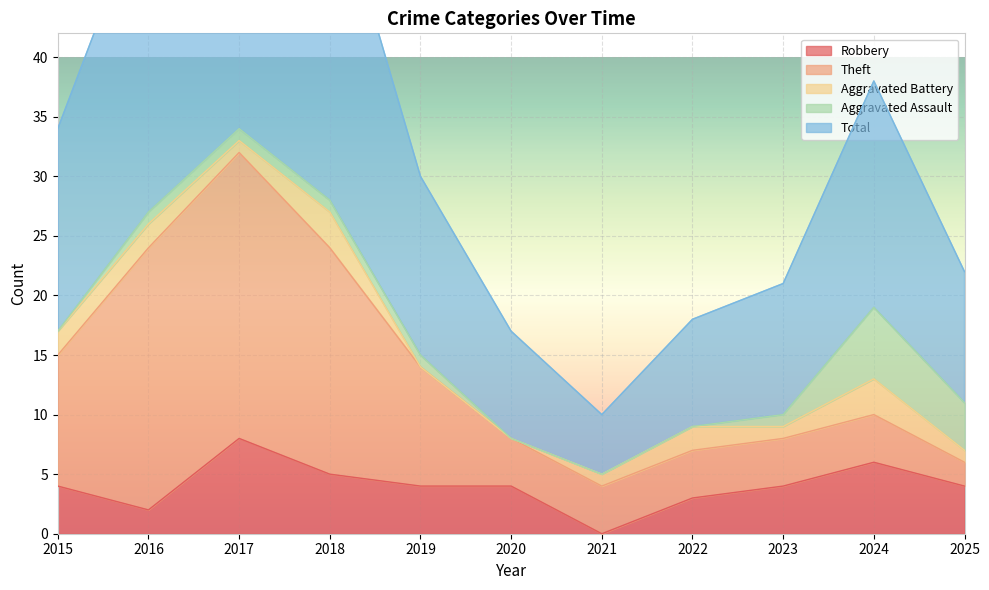

True or false: Total and Robbery intersect in this chart.

False